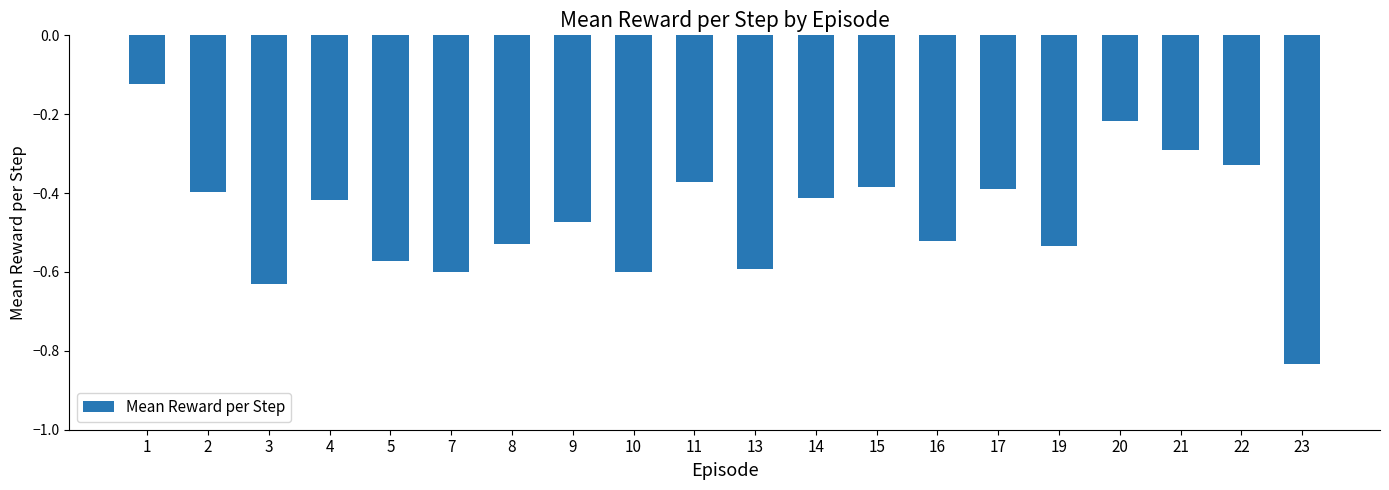

The value at 15 is -0.1. True or false?

False